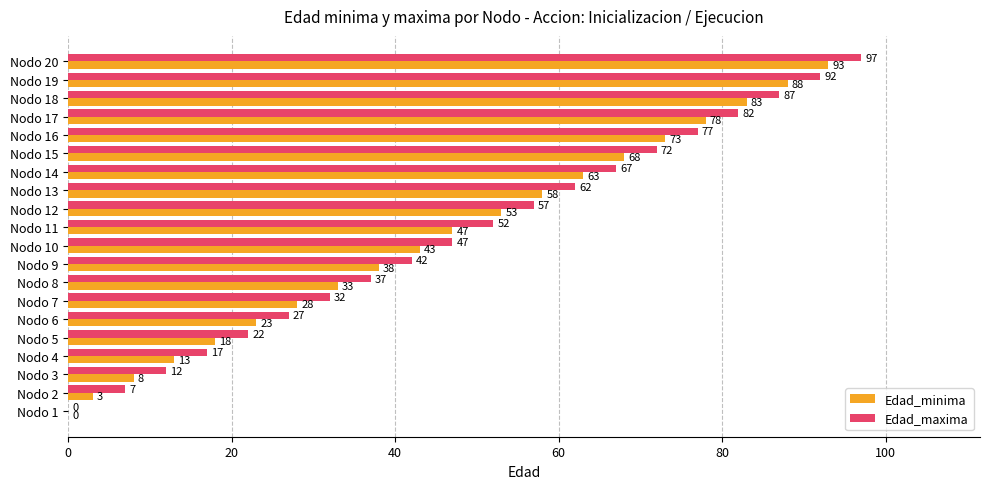

At which category does the chart reach its peak across all series?

Nodo 20